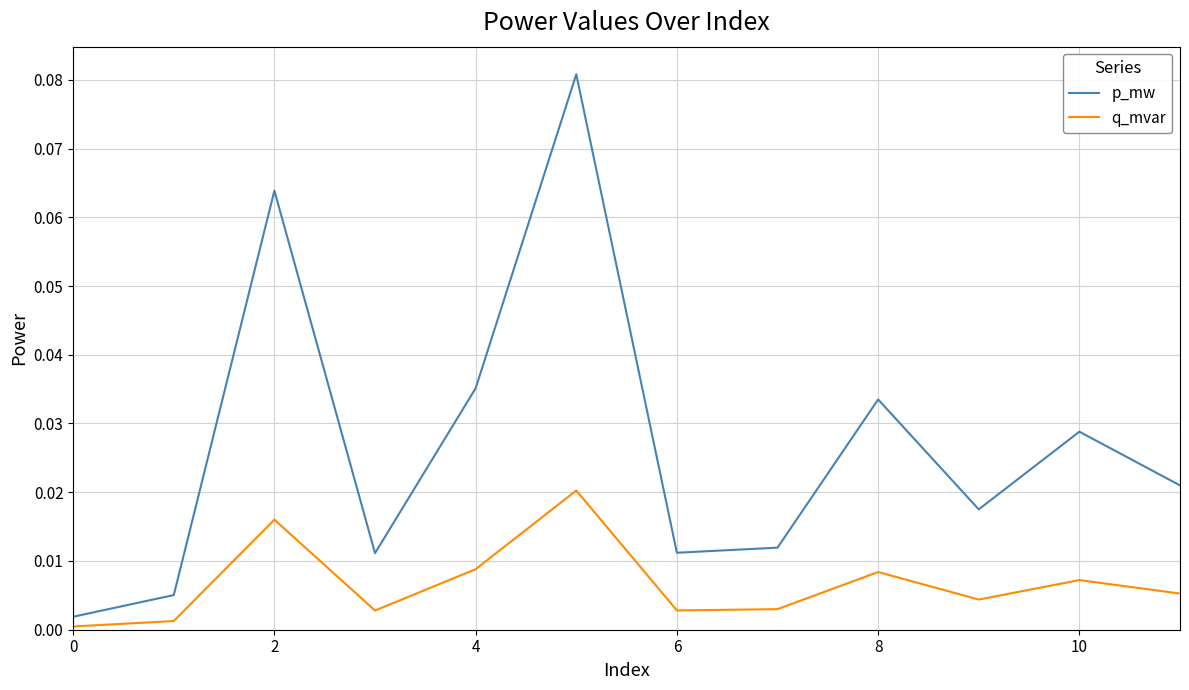

Rank the series by their average value, from lowest to highest.

q_mvar, p_mw